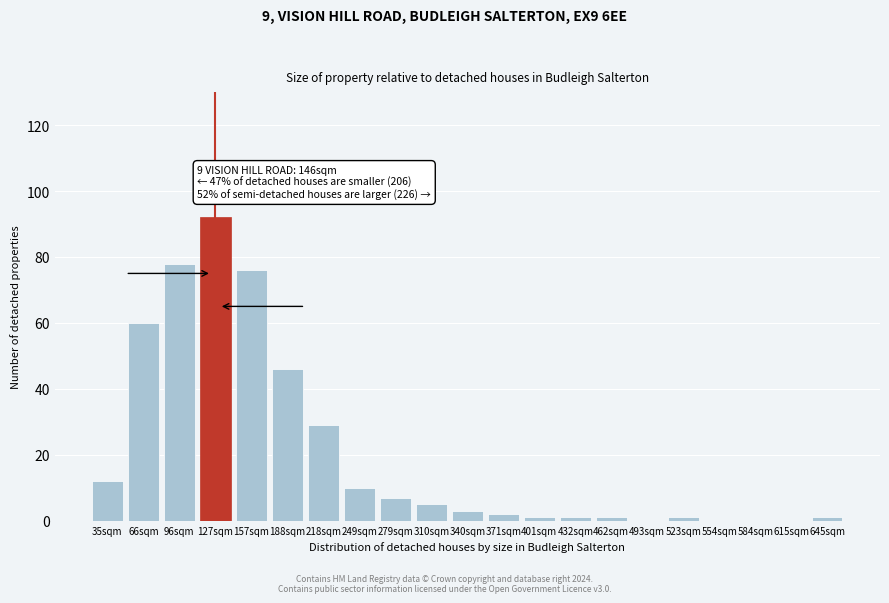

Reading left to right, what are all the values shown in this chart?

35sqm=12	66sqm=60	96sqm=78	127sqm=92	157sqm=76	188sqm=46	218sqm=29	249sqm=10	279sqm=7	310sqm=5	340sqm=3	371sqm=2	401sqm=1	432sqm=1	462sqm=1	493sqm=0	523sqm=1	554sqm=0	584sqm=0	615sqm=0	645sqm=1